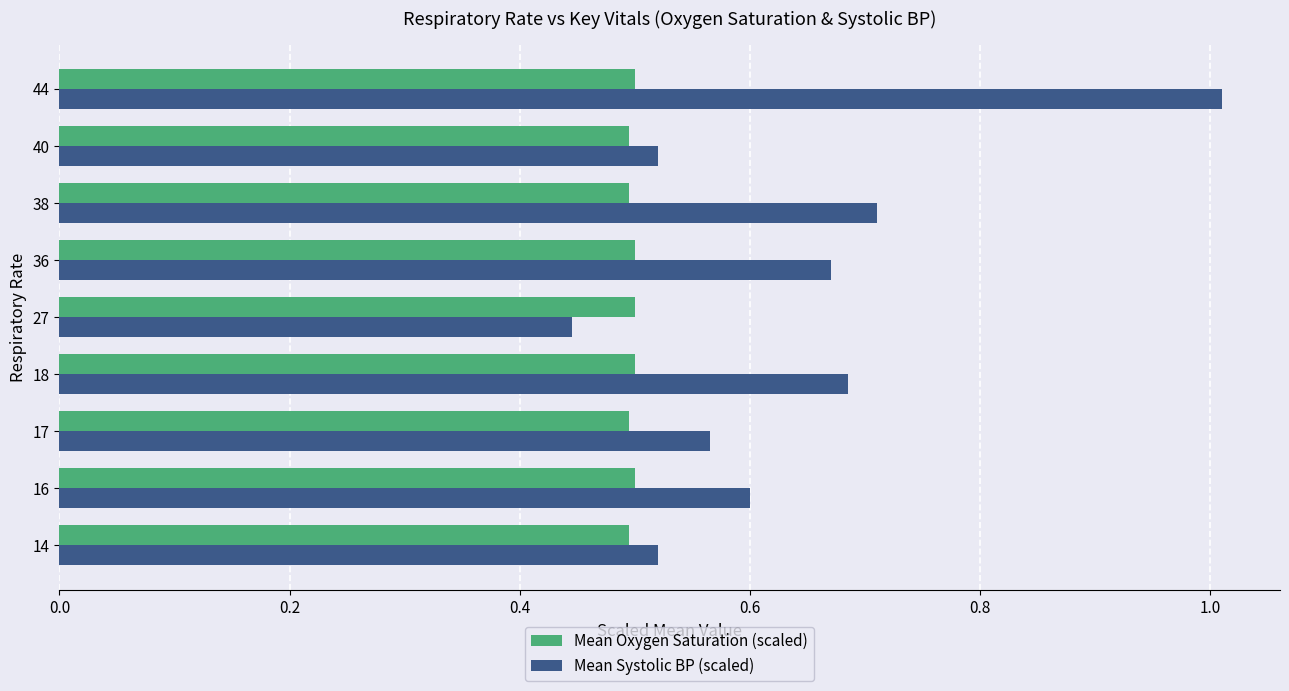

The value of Mean Systolic BP (scaled) at 14 is 0.5. True or false?

True